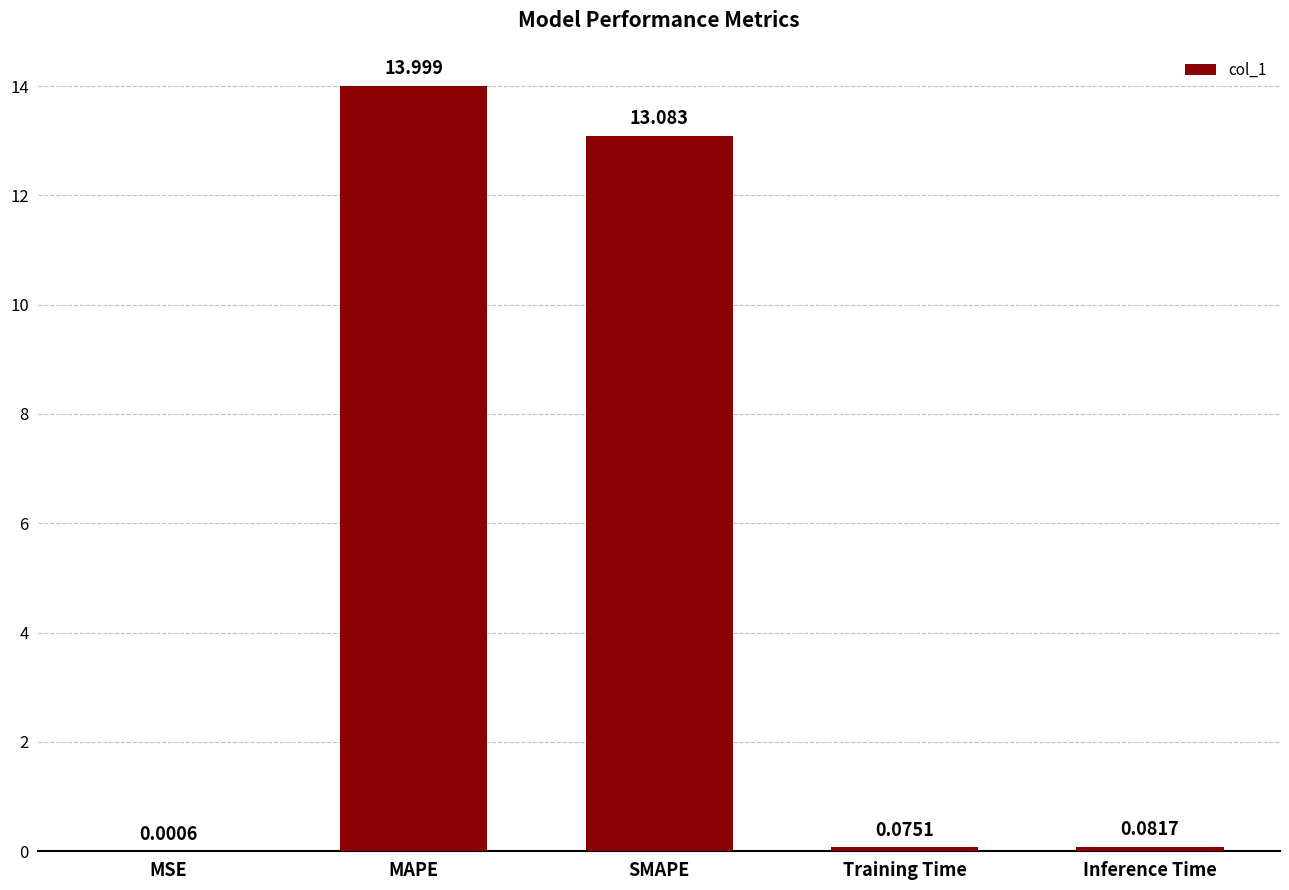

Between MAPE and SMAPE, which is larger?

MAPE